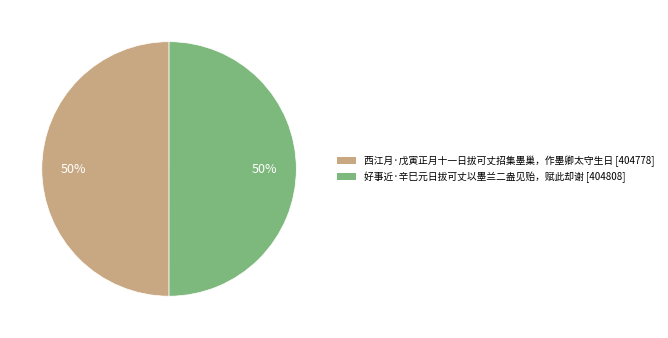

True or false: 好事近·辛巳元日拔可丈以墨兰二盎见贻，赋此却谢 accounts for 37% of the total.

False